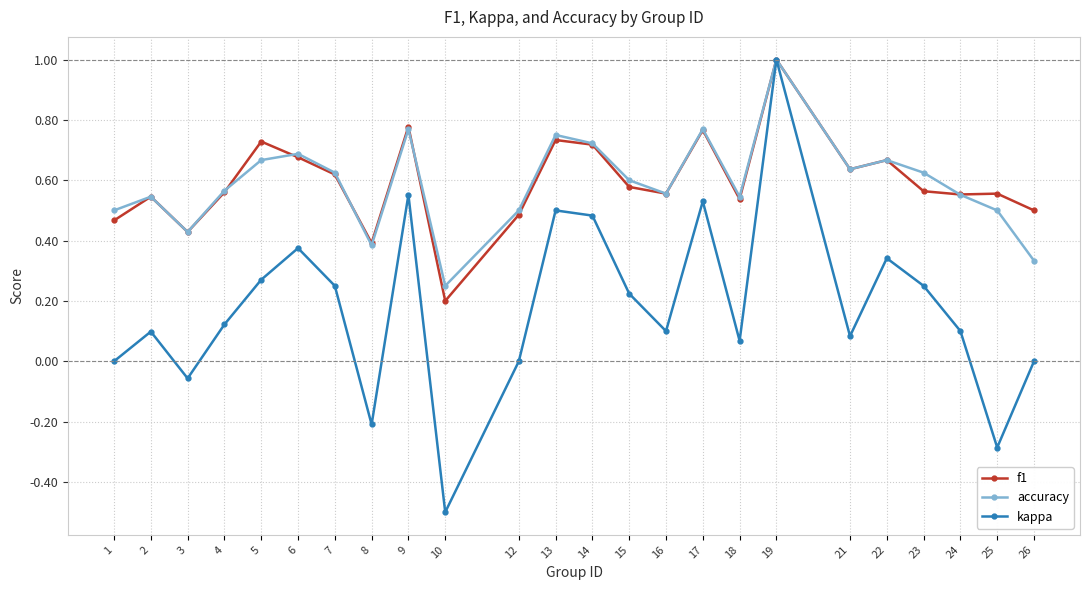

How many lines are shown in the chart?

3